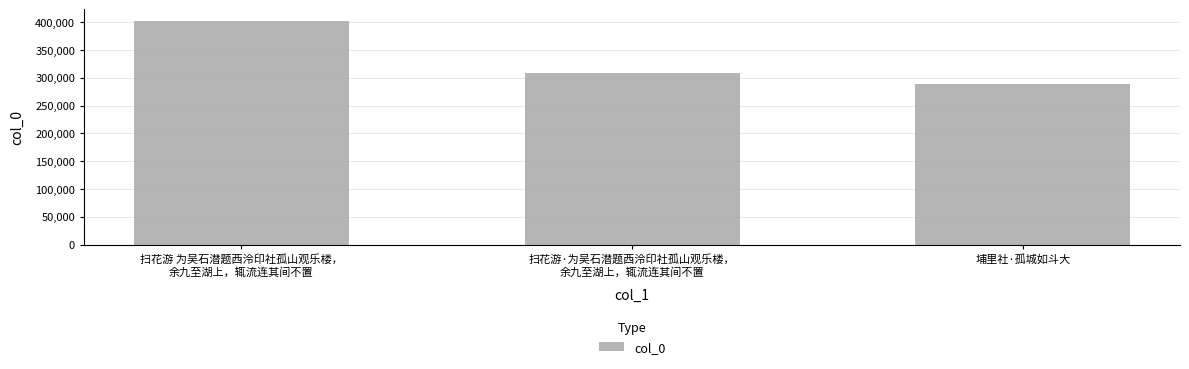

What is the label of the 2nd bar from the right?

扫花游·为吴石潜题西泠印社孤山观乐楼，
余九至湖上，辄流连其间不置